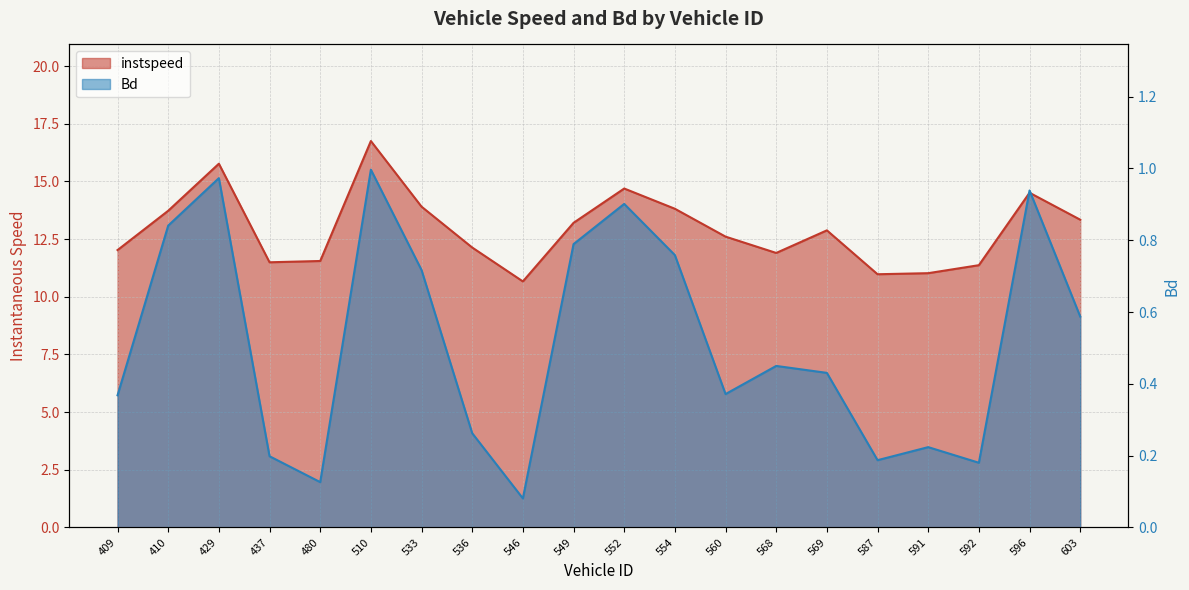

What is the difference between the highest and lowest values at 510?

15.8